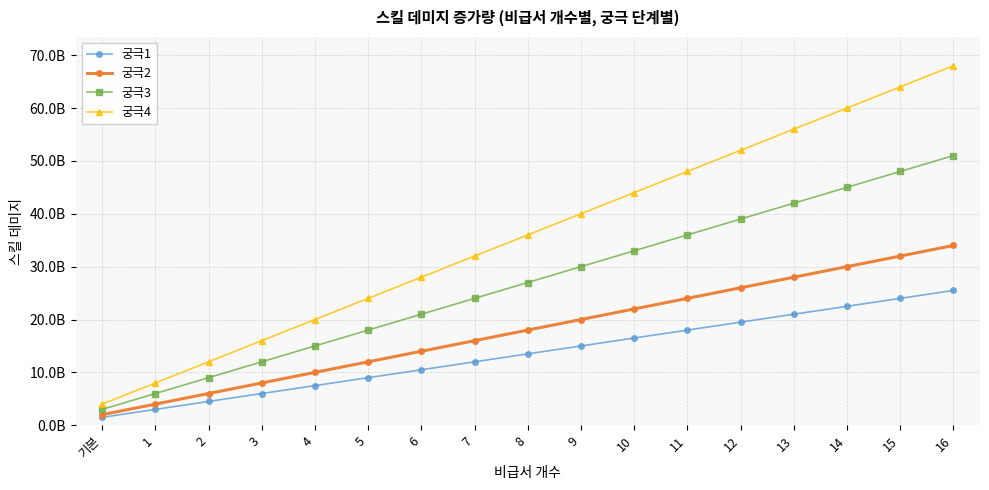

The 궁극2 series shows 44171417329 at 14. True or false?

False